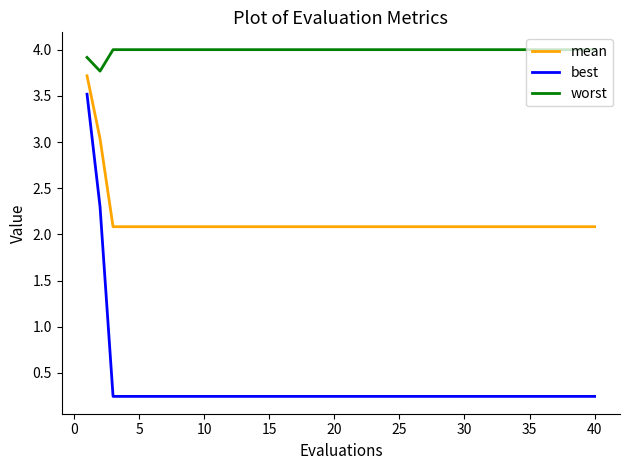

Which series has the largest range (max minus min)?

best